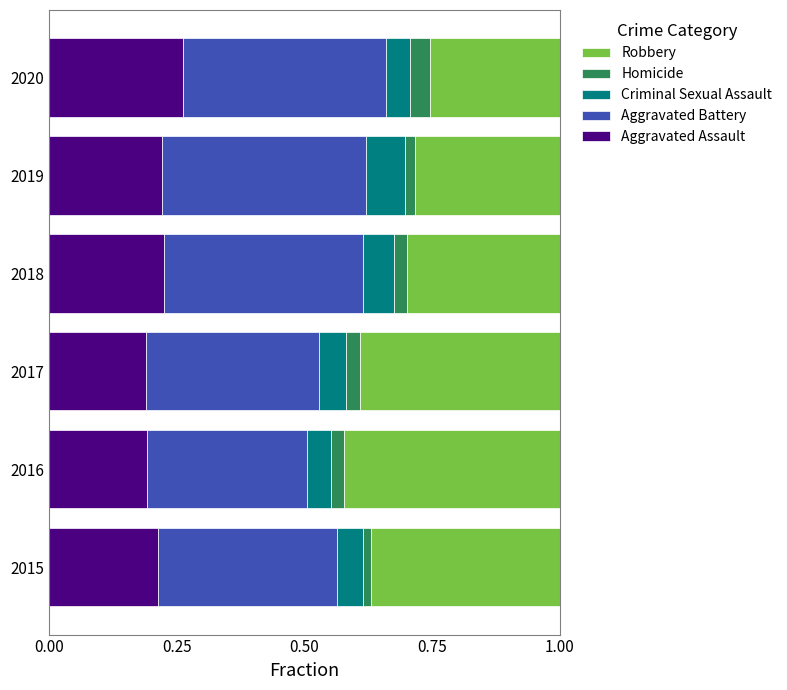

True or false: Aggravated Assault has a value of 0.2 at 2018.

True